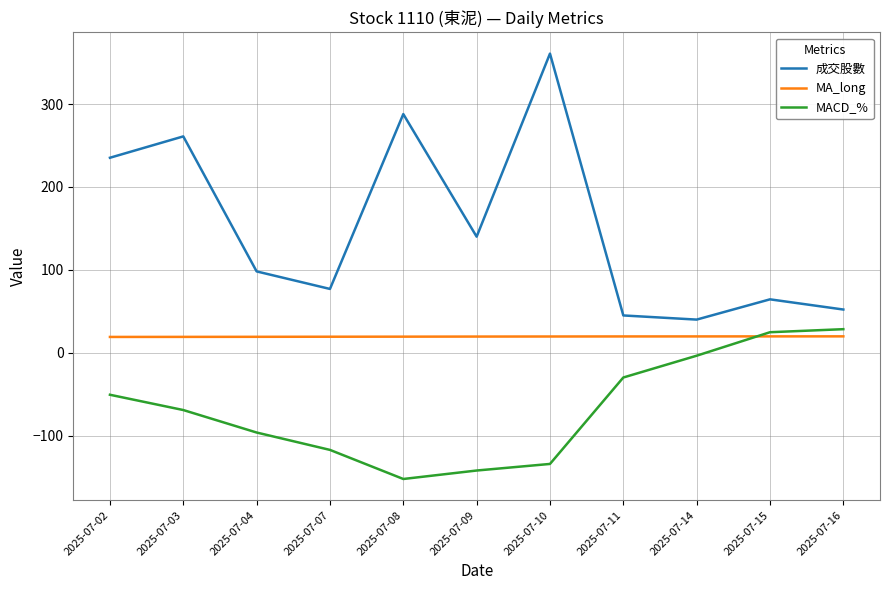

In 成交股數, how many points are lower than both neighbors (excluding endpoints)?

3